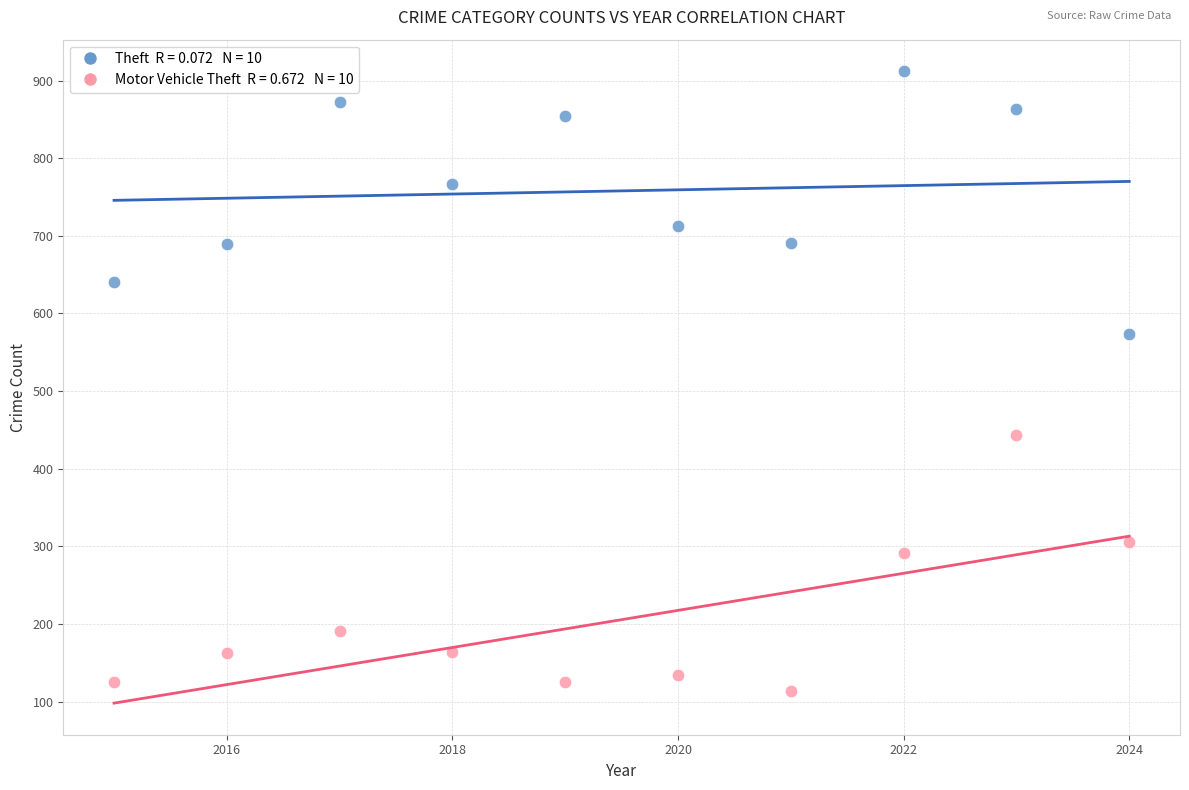

Across all data points, what is the range of X values (max minus min)?

9